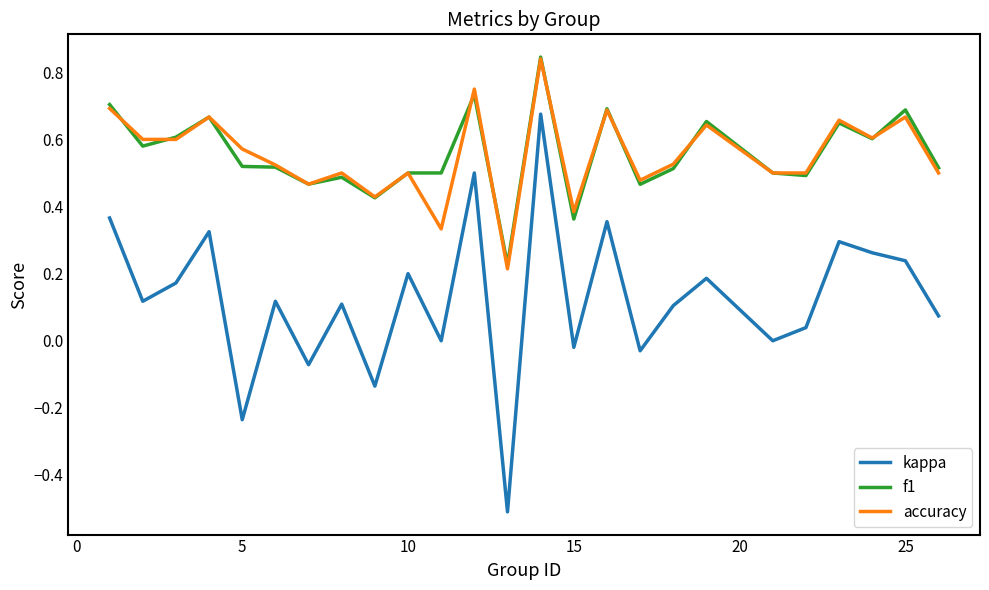

True or false: f1 and kappa intersect in this chart.

False